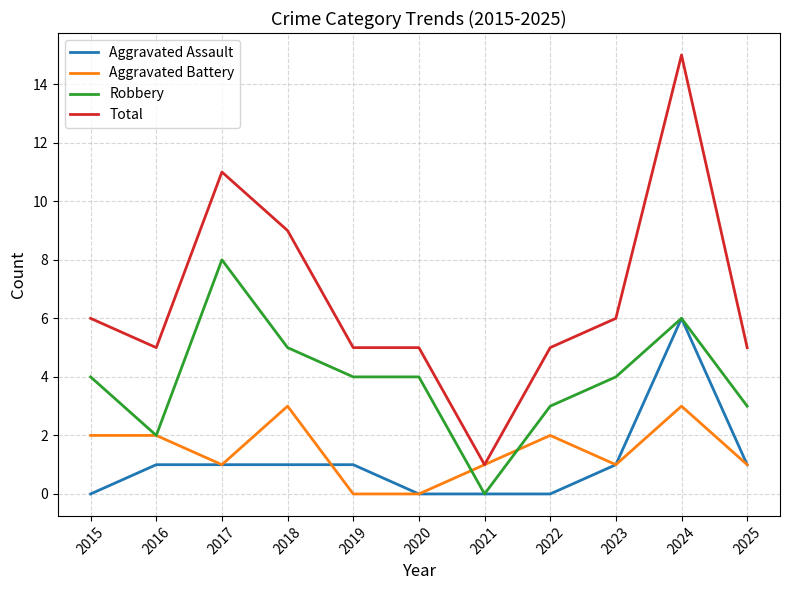

What is the maximum value shown in the chart?

15